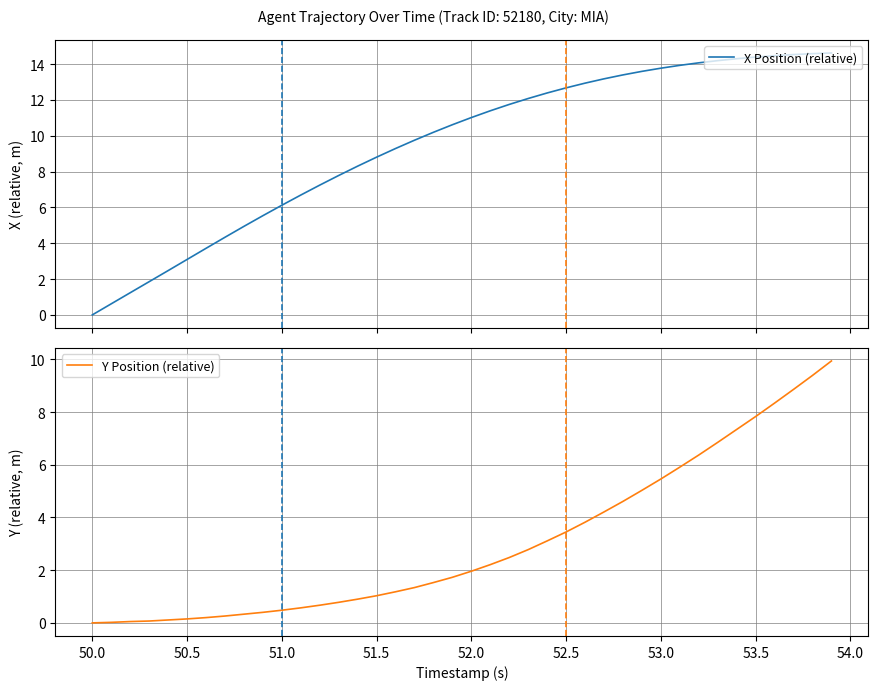

What is the value of the X Position (relative) point at the 17th from the left?

9.3